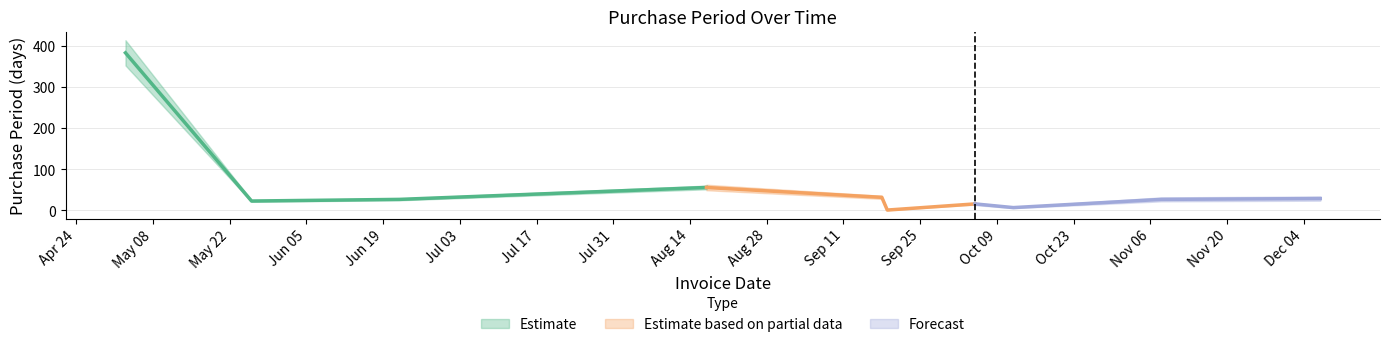

What is the sum of the values at 2017-08-17 and 2017-05-26?

79